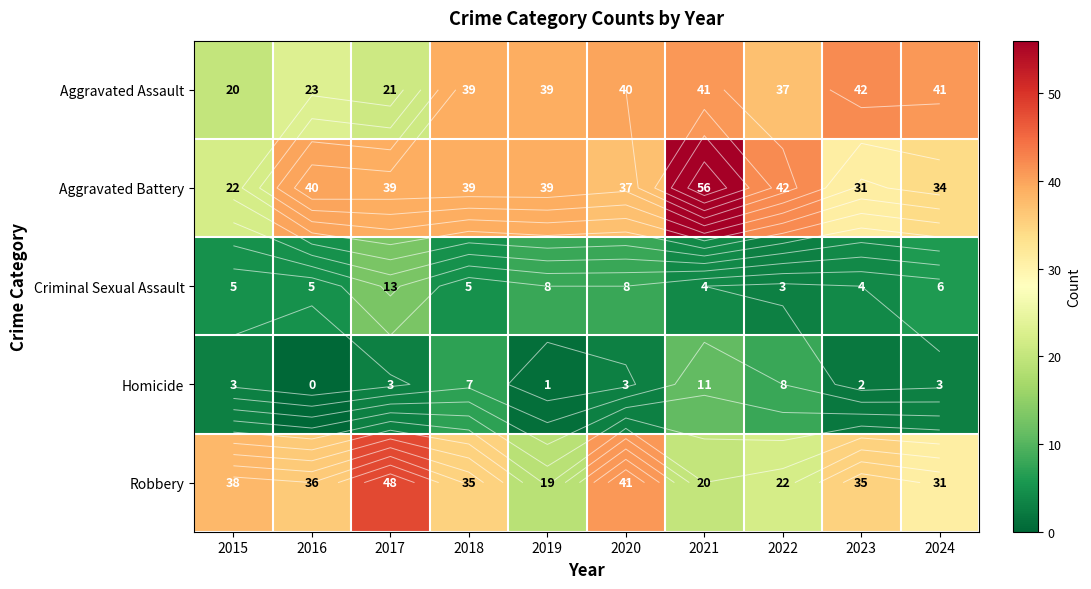

Is it true that Aggravated Assault equals 54 at 2020?

False